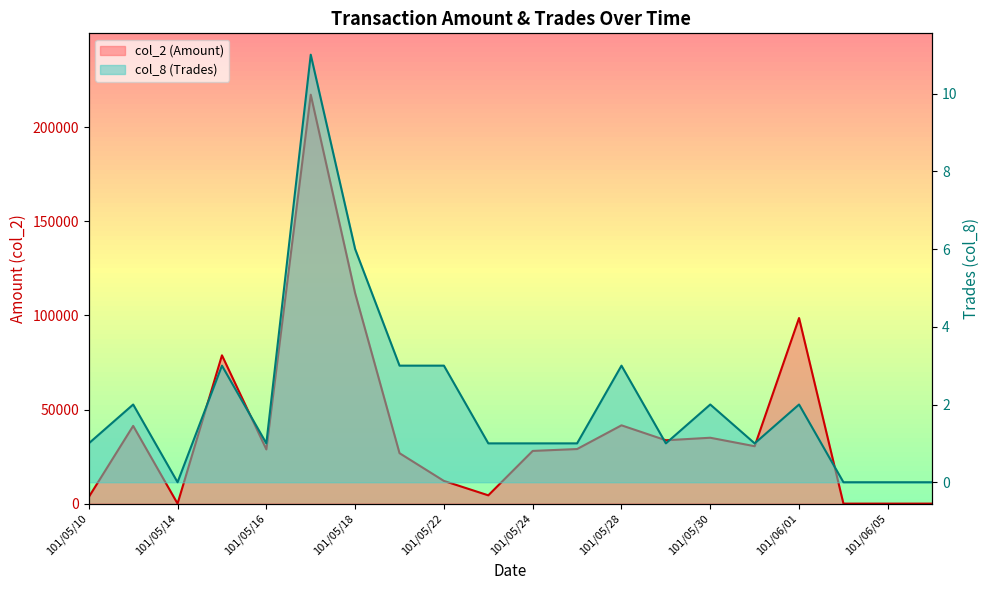

Between 101/05/15 and 101/06/04, which is larger?

101/05/15